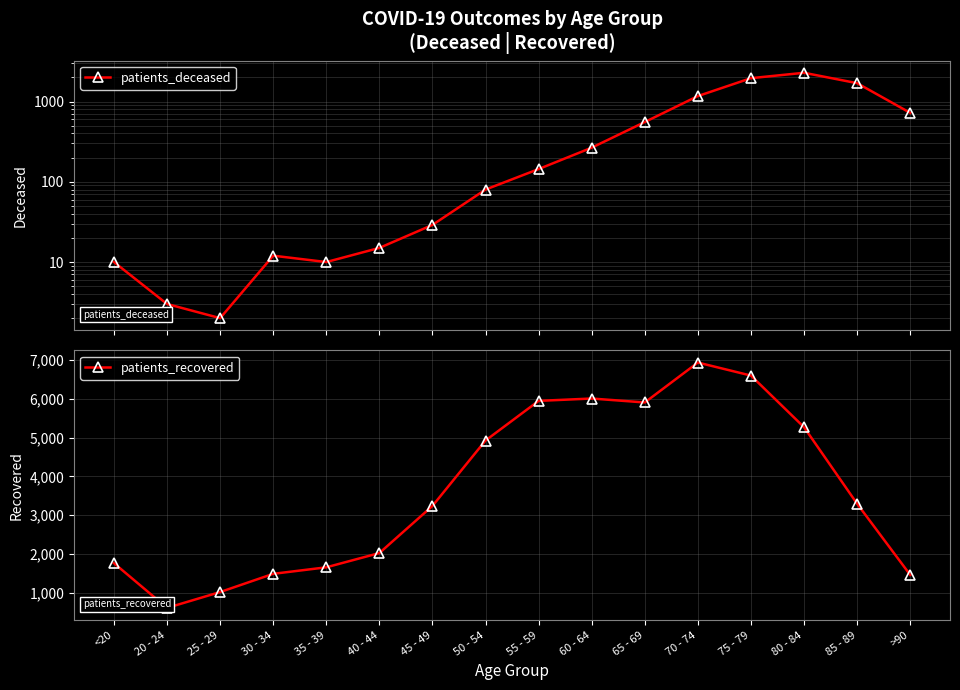

Which series has the widest spread of values?

patients_recovered